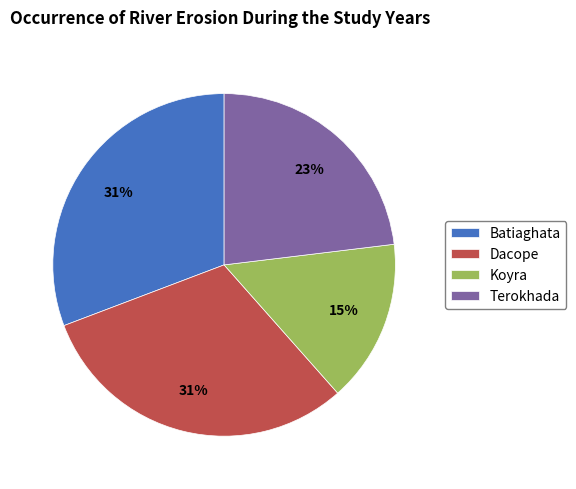

Which has a higher value, Batiaghata or Terokhada?

Batiaghata